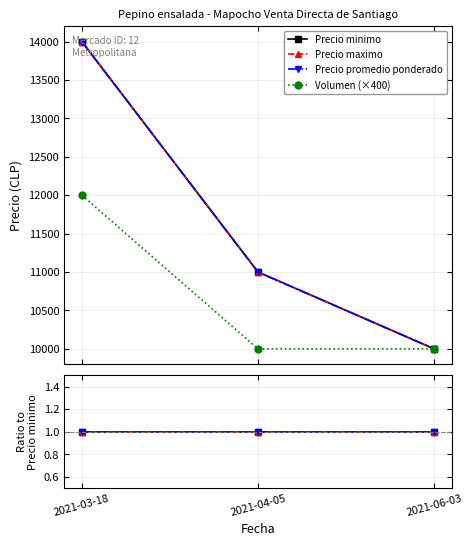

True or false: Precio maximo has a value of 1 at 2021-06-03.

True